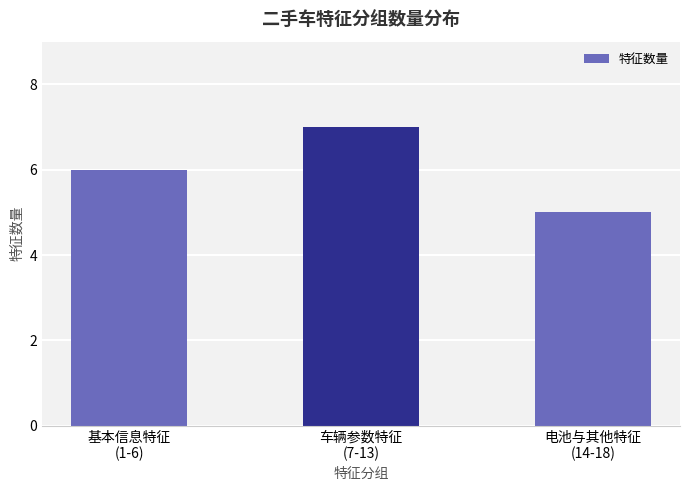

Are the bars horizontal?

No